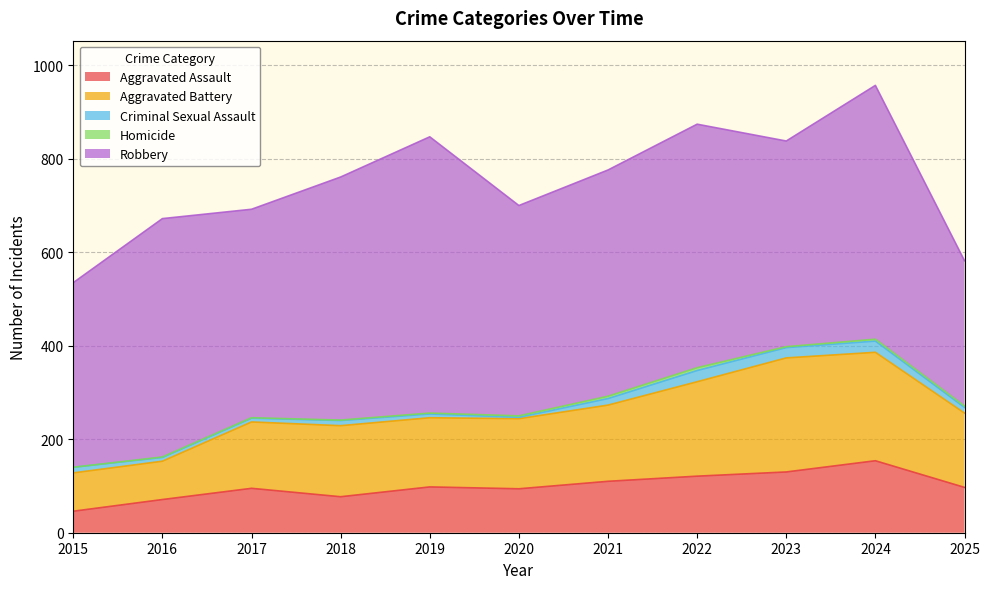

Rank the series by their maximum value, from lowest to highest.

Homicide, Criminal Sexual Assault, Aggravated Assault, Aggravated Battery, Robbery